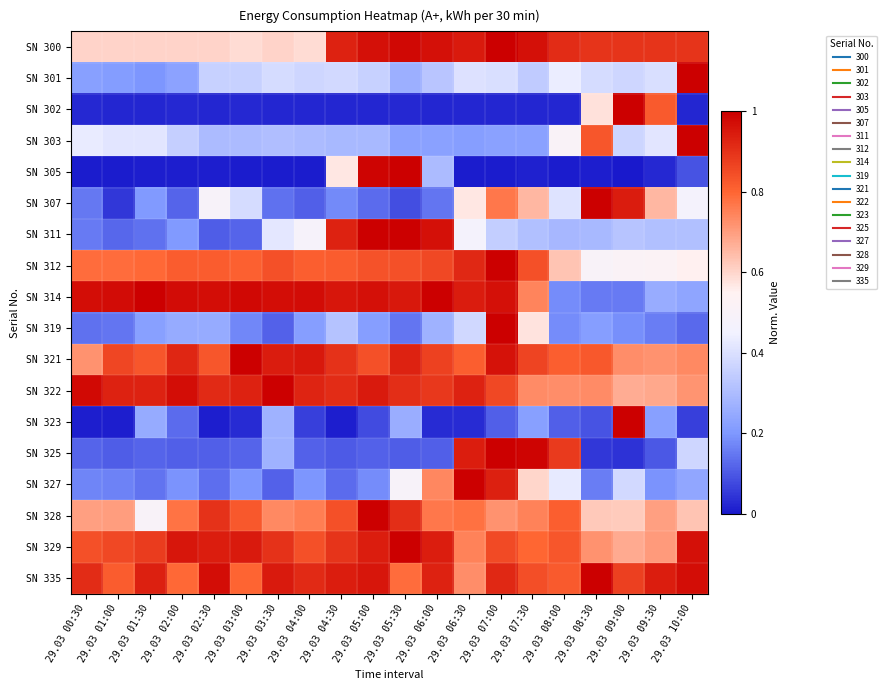

Reading right to left, list all the values displayed in this chart.

SN 300: 29.03 10:00=0.9	29.03 09:30=0.9	29.03 09:00=0.9	29.03 08:30=0.9	29.03 08:00=0.9	29.03 07:30=1.0	29.03 07:00=1.0	29.03 06:30=0.9	29.03 06:00=1.0	29.03 05:30=1.0	29.03 05:00=1.0	29.03 04:30=0.9	29.03 04:00=0.6	29.03 03:30=0.6	29.03 03:00=0.6	29.03 02:30=0.6	29.03 02:00=0.6	29.03 01:30=0.6	29.03 01:00=0.6	29.03 00:30=0.6
SN 301: 29.03 10:00=1.0	29.03 09:30=0.4	29.03 09:00=0.4	29.03 08:30=0.4	29.03 08:00=0.4	29.03 07:30=0.3	29.03 07:00=0.4	29.03 06:30=0.4	29.03 06:00=0.3	29.03 05:30=0.3	29.03 05:00=0.4	29.03 04:30=0.4	29.03 04:00=0.4	29.03 03:30=0.4	29.03 03:00=0.4	29.03 02:30=0.4	29.03 02:00=0.2	29.03 01:30=0.2	29.03 01:00=0.2	29.03 00:30=0.2
SN 302: 29.03 10:00=0.0	29.03 09:30=0.8	29.03 09:00=1.0	29.03 08:30=0.6	29.03 08:00=0.0	29.03 07:30=0.0	29.03 07:00=0.0	29.03 06:30=0.0	29.03 06:00=0.0	29.03 05:30=0.0	29.03 05:00=0.0	29.03 04:30=0.0	29.03 04:00=0.0	29.03 03:30=0.0	29.03 03:00=0.0	29.03 02:30=0.0	29.03 02:00=0.0	29.03 01:30=0.0	29.03 01:00=0.0	29.03 00:30=0.0
SN 303: 29.03 10:00=1.0	29.03 09:30=0.4	29.03 09:00=0.4	29.03 08:30=0.8	29.03 08:00=0.5	29.03 07:30=0.2	29.03 07:00=0.2	29.03 06:30=0.2	29.03 06:00=0.2	29.03 05:30=0.2	29.03 05:00=0.3	29.03 04:30=0.3	29.03 04:00=0.3	29.03 03:30=0.3	29.03 03:00=0.3	29.03 02:30=0.3	29.03 02:00=0.4	29.03 01:30=0.4	29.03 01:00=0.4	29.03 00:30=0.4
SN 305: 29.03 10:00=0.1	29.03 09:30=0.0	29.03 09:00=0.0	29.03 08:30=0.0	29.03 08:00=0.0	29.03 07:30=0.0	29.03 07:00=0.0	29.03 06:30=0.0	29.03 06:00=0.3	29.03 05:30=1.0	29.03 05:00=1.0	29.03 04:30=0.6	29.03 04:00=0.0	29.03 03:30=0.0	29.03 03:00=0.0	29.03 02:30=0.0	29.03 02:00=0.0	29.03 01:30=0.0	29.03 01:00=0.0	29.03 00:30=0.0
SN 307: 29.03 10:00=0.5	29.03 09:30=0.7	29.03 09:00=0.9	29.03 08:30=1.0	29.03 08:00=0.4	29.03 07:30=0.7	29.03 07:00=0.8	29.03 06:30=0.6	29.03 06:00=0.1	29.03 05:30=0.1	29.03 05:00=0.1	29.03 04:30=0.2	29.03 04:00=0.1	29.03 03:30=0.1	29.03 03:00=0.4	29.03 02:30=0.5	29.03 02:00=0.1	29.03 01:30=0.2	29.03 01:00=0.0	29.03 00:30=0.2
SN 311: 29.03 10:00=0.3	29.03 09:30=0.3	29.03 09:00=0.3	29.03 08:30=0.3	29.03 08:00=0.3	29.03 07:30=0.3	29.03 07:00=0.3	29.03 06:30=0.5	29.03 06:00=1.0	29.03 05:30=1.0	29.03 05:00=1.0	29.03 04:30=0.9	29.03 04:00=0.5	29.03 03:30=0.4	29.03 03:00=0.1	29.03 02:30=0.1	29.03 02:00=0.2	29.03 01:30=0.1	29.03 01:00=0.1	29.03 00:30=0.2
SN 312: 29.03 10:00=0.6	29.03 09:30=0.5	29.03 09:00=0.5	29.03 08:30=0.5	29.03 08:00=0.6	29.03 07:30=0.8	29.03 07:00=1.0	29.03 06:30=0.9	29.03 06:00=0.9	29.03 05:30=0.8	29.03 05:00=0.8	29.03 04:30=0.8	29.03 04:00=0.8	29.03 03:30=0.8	29.03 03:00=0.8	29.03 02:30=0.8	29.03 02:00=0.8	29.03 01:30=0.8	29.03 01:00=0.8	29.03 00:30=0.8
SN 314: 29.03 10:00=0.2	29.03 09:30=0.3	29.03 09:00=0.2	29.03 08:30=0.2	29.03 08:00=0.2	29.03 07:30=0.7	29.03 07:00=1.0	29.03 06:30=0.9	29.03 06:00=1.0	29.03 05:30=1.0	29.03 05:00=1.0	29.03 04:30=1.0	29.03 04:00=1.0	29.03 03:30=1.0	29.03 03:00=1.0	29.03 02:30=1.0	29.03 02:00=1.0	29.03 01:30=1.0	29.03 01:00=1.0	29.03 00:30=1.0
SN 319: 29.03 10:00=0.1	29.03 09:30=0.2	29.03 09:00=0.2	29.03 08:30=0.2	29.03 08:00=0.2	29.03 07:30=0.6	29.03 07:00=1.0	29.03 06:30=0.4	29.03 06:00=0.3	29.03 05:30=0.1	29.03 05:00=0.2	29.03 04:30=0.3	29.03 04:00=0.2	29.03 03:30=0.1	29.03 03:00=0.2	29.03 02:30=0.2	29.03 02:00=0.2	29.03 01:30=0.2	29.03 01:00=0.1	29.03 00:30=0.1
SN 321: 29.03 10:00=0.7	29.03 09:30=0.7	29.03 09:00=0.7	29.03 08:30=0.8	29.03 08:00=0.8	29.03 07:30=0.9	29.03 07:00=1.0	29.03 06:30=0.8	29.03 06:00=0.9	29.03 05:30=0.9	29.03 05:00=0.8	29.03 04:30=0.9	29.03 04:00=1.0	29.03 03:30=0.9	29.03 03:00=1.0	29.03 02:30=0.8	29.03 02:00=0.9	29.03 01:30=0.8	29.03 01:00=0.9	29.03 00:30=0.7
SN 322: 29.03 10:00=0.7	29.03 09:30=0.7	29.03 09:00=0.7	29.03 08:30=0.7	29.03 08:00=0.7	29.03 07:30=0.7	29.03 07:00=0.9	29.03 06:30=0.9	29.03 06:00=0.9	29.03 05:30=0.9	29.03 05:00=0.9	29.03 04:30=0.9	29.03 04:00=0.9	29.03 03:30=1.0	29.03 03:00=0.9	29.03 02:30=0.9	29.03 02:00=1.0	29.03 01:30=0.9	29.03 01:00=0.9	29.03 00:30=1.0
SN 323: 29.03 10:00=0.1	29.03 09:30=0.2	29.03 09:00=1.0	29.03 08:30=0.1	29.03 08:00=0.1	29.03 07:30=0.2	29.03 07:00=0.1	29.03 06:30=0.0	29.03 06:00=0.0	29.03 05:30=0.3	29.03 05:00=0.1	29.03 04:30=0.0	29.03 04:00=0.1	29.03 03:30=0.3	29.03 03:00=0.0	29.03 02:30=0.0	29.03 02:00=0.1	29.03 01:30=0.2	29.03 01:00=0.0	29.03 00:30=0.0
SN 325: 29.03 10:00=0.4	29.03 09:30=0.1	29.03 09:00=0.0	29.03 08:30=0.1	29.03 08:00=0.9	29.03 07:30=1.0	29.03 07:00=1.0	29.03 06:30=0.9	29.03 06:00=0.1	29.03 05:30=0.1	29.03 05:00=0.1	29.03 04:30=0.1	29.03 04:00=0.1	29.03 03:30=0.3	29.03 03:00=0.1	29.03 02:30=0.1	29.03 02:00=0.1	29.03 01:30=0.1	29.03 01:00=0.1	29.03 00:30=0.1
SN 327: 29.03 10:00=0.2	29.03 09:30=0.2	29.03 09:00=0.4	29.03 08:30=0.2	29.03 08:00=0.4	29.03 07:30=0.6	29.03 07:00=0.9	29.03 06:30=1.0	29.03 06:00=0.7	29.03 05:30=0.5	29.03 05:00=0.2	29.03 04:30=0.1	29.03 04:00=0.2	29.03 03:30=0.1	29.03 03:00=0.2	29.03 02:30=0.1	29.03 02:00=0.2	29.03 01:30=0.1	29.03 01:00=0.2	29.03 00:30=0.2
SN 328: 29.03 10:00=0.6	29.03 09:30=0.7	29.03 09:00=0.6	29.03 08:30=0.6	29.03 08:00=0.8	29.03 07:30=0.7	29.03 07:00=0.7	29.03 06:30=0.8	29.03 06:00=0.8	29.03 05:30=0.9	29.03 05:00=1.0	29.03 04:30=0.8	29.03 04:00=0.8	29.03 03:30=0.7	29.03 03:00=0.8	29.03 02:30=0.9	29.03 02:00=0.8	29.03 01:30=0.5	29.03 01:00=0.7	29.03 00:30=0.7
SN 329: 29.03 10:00=1.0	29.03 09:30=0.7	29.03 09:00=0.7	29.03 08:30=0.7	29.03 08:00=0.8	29.03 07:30=0.8	29.03 07:00=0.9	29.03 06:30=0.7	29.03 06:00=0.9	29.03 05:30=1.0	29.03 05:00=0.9	29.03 04:30=0.9	29.03 04:00=0.8	29.03 03:30=0.9	29.03 03:00=0.9	29.03 02:30=0.9	29.03 02:00=1.0	29.03 01:30=0.9	29.03 01:00=0.9	29.03 00:30=0.8
SN 335: 29.03 10:00=1.0	29.03 09:30=0.9	29.03 09:00=0.9	29.03 08:30=1.0	29.03 08:00=0.8	29.03 07:30=0.8	29.03 07:00=0.9	29.03 06:30=0.7	29.03 06:00=0.9	29.03 05:30=0.8	29.03 05:00=1.0	29.03 04:30=0.9	29.03 04:00=0.9	29.03 03:30=0.9	29.03 03:00=0.8	29.03 02:30=1.0	29.03 02:00=0.8	29.03 01:30=0.9	29.03 01:00=0.8	29.03 00:30=0.9